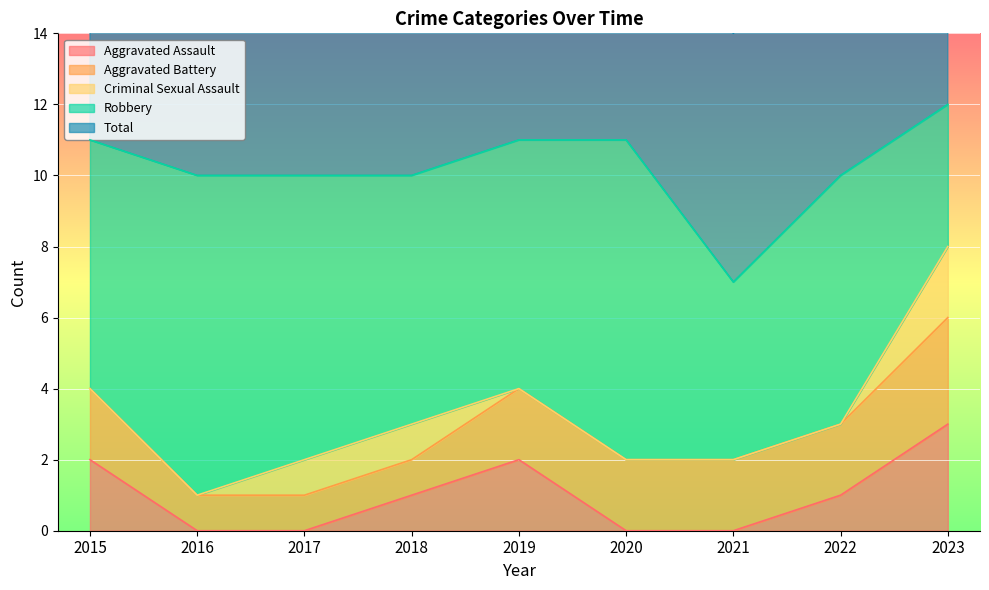

True or false: Criminal Sexual Assault and Aggravated Assault cross at least once.

False